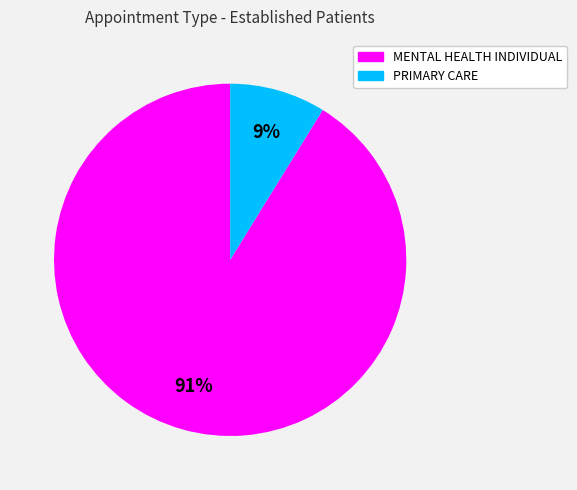

To the nearest percent, what is the difference between the largest and smallest slice percentages?

82%